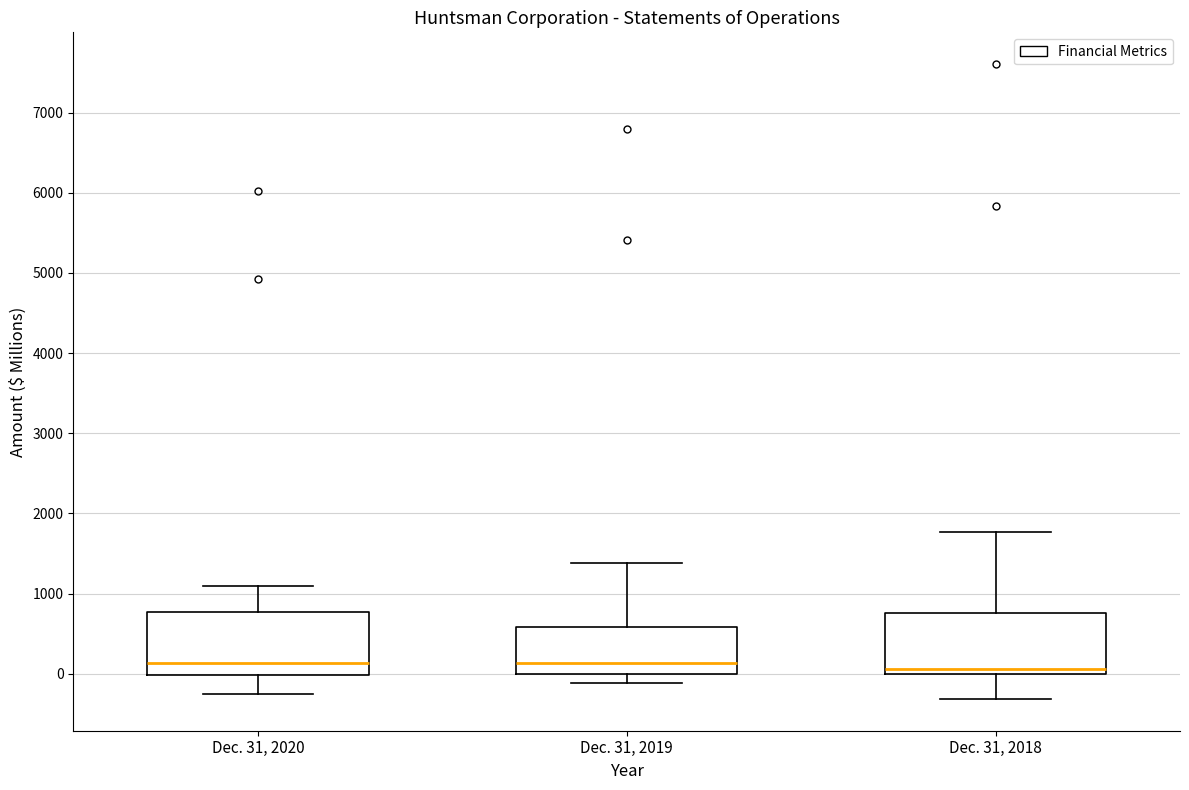

Reading left to right, read every box against the y-axis: the position of its median line, the range the box covers, and the ends of its whiskers. The values are not printed on the chart, so give them approximately, as read against the axis.

Dec. 31, 2020: median 100, box 0 to 800, whiskers -200 to 1100
Dec. 31, 2019: median 100, box 0 to 600, whiskers -100 to 1400
Dec. 31, 2018: median 100, box 0 to 800, whiskers -300 to 1800